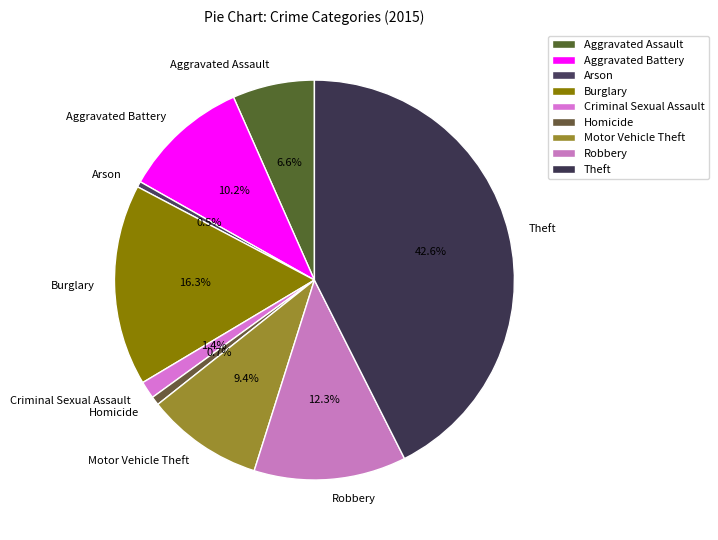

What is the ratio of the value at Theft to the value at Arson?

93.4